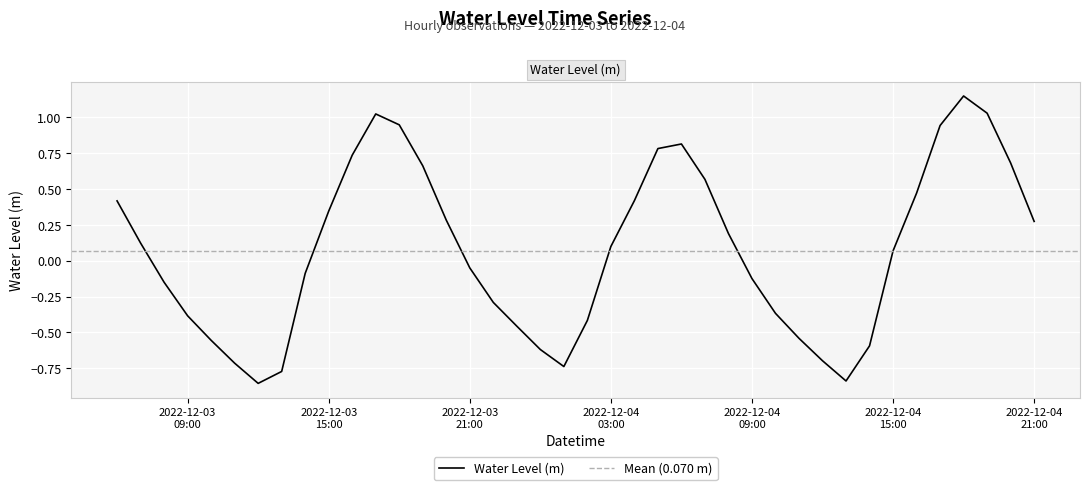

How many negative values are there?

19